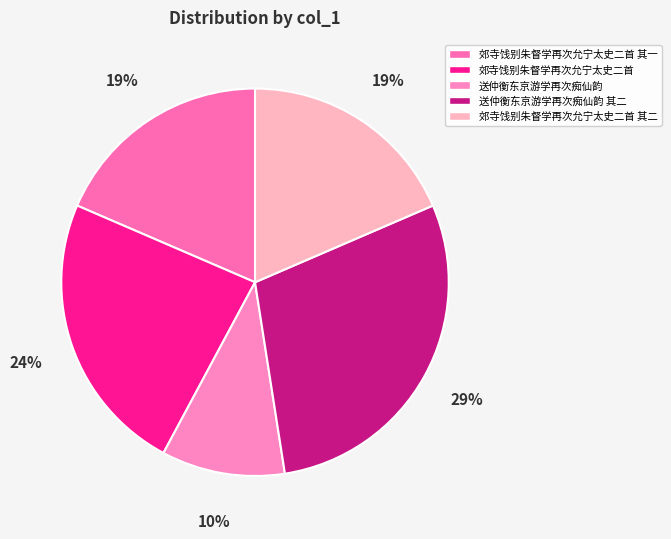

Combined, do 送仲衡东京游学再次痴仙韵 其二 and 郊寺饯别朱督学再次允宁太史二首 其一 account for over 50%?

No